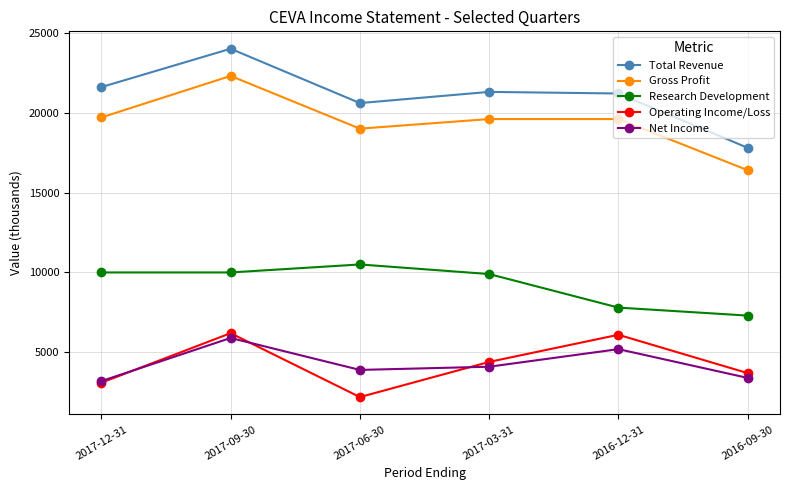

List the series in order of their peak value, highest first.

Total Revenue, Gross Profit, Research Development, Operating Income/Loss, Net Income